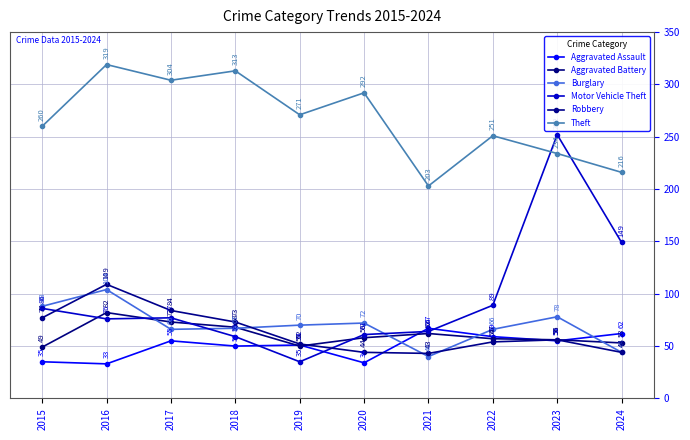

What is the sum of the Motor Vehicle Theft values at 2022 and 2023?

341